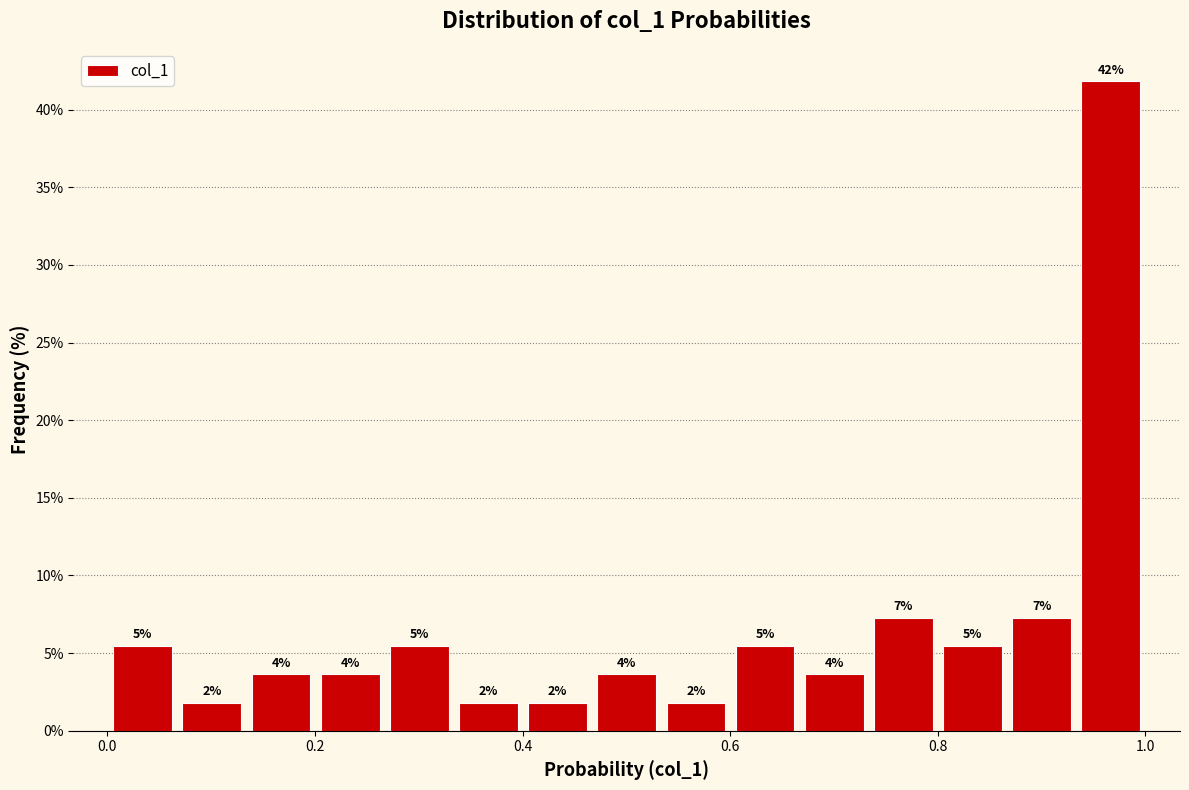

Read against the x-axis, roughly where is the centre of the tallest bar?

0.96